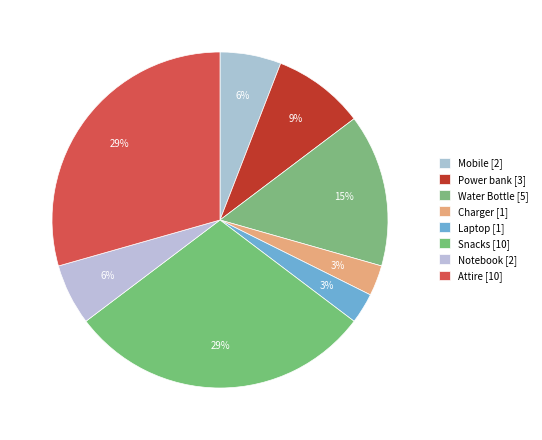

How many segments does this pie chart have?

8